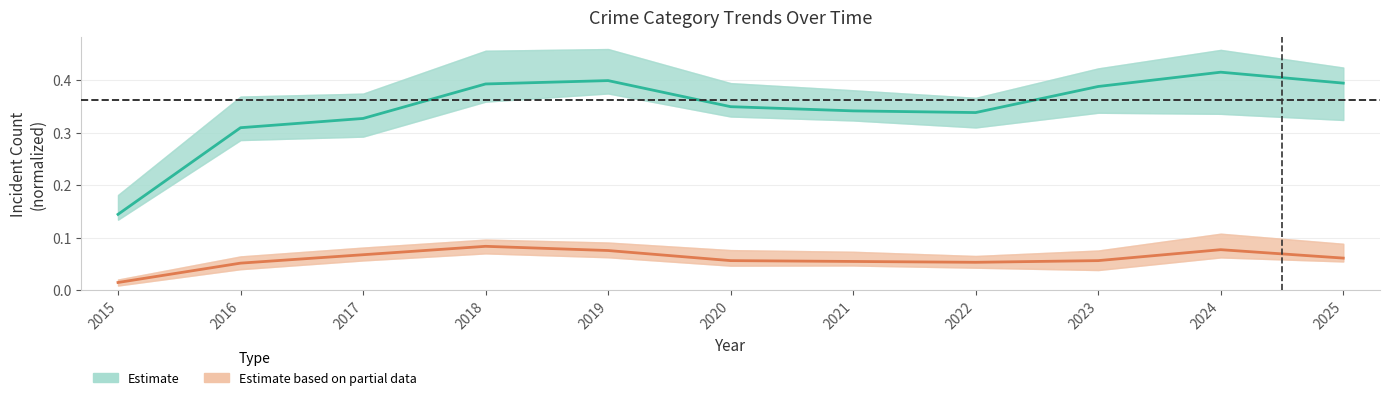

Is it true that Estimate (Theft dominant) equals 0.1 at 2015?

True